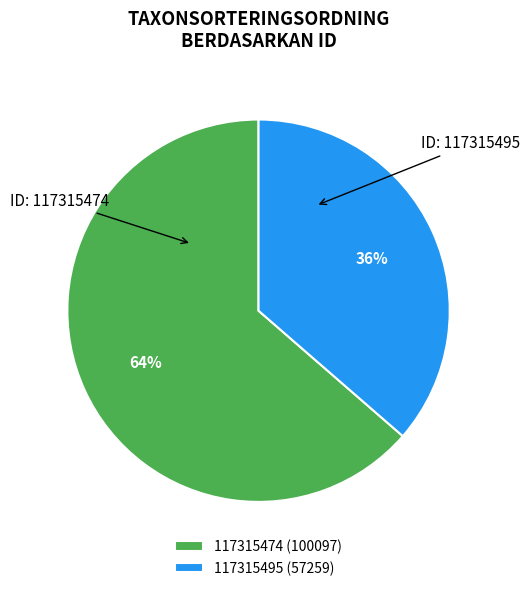

Does 117315474 account for over 50% of the chart?

Yes